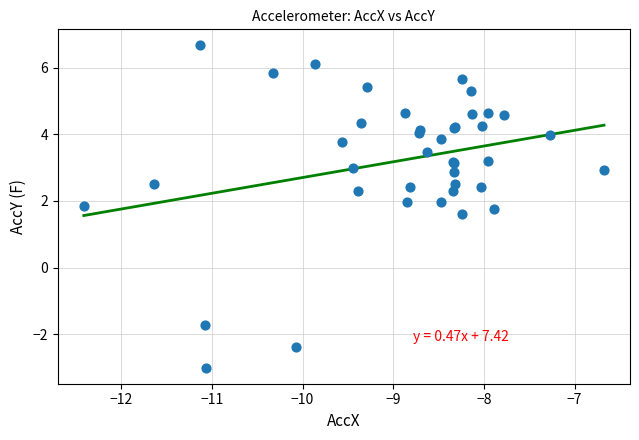

What Y value in the scatter plot is closest to 1?

1.6